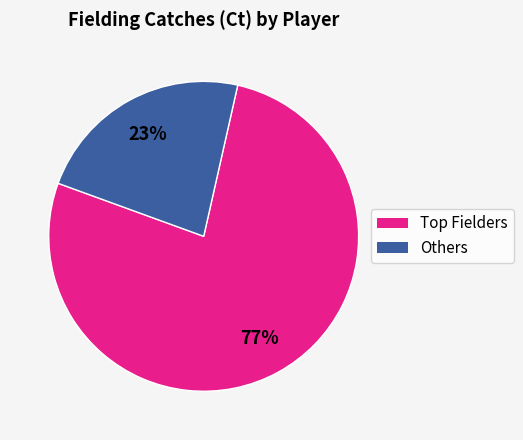

To the nearest percent, what is the difference between the largest and smallest slice percentages?

54%